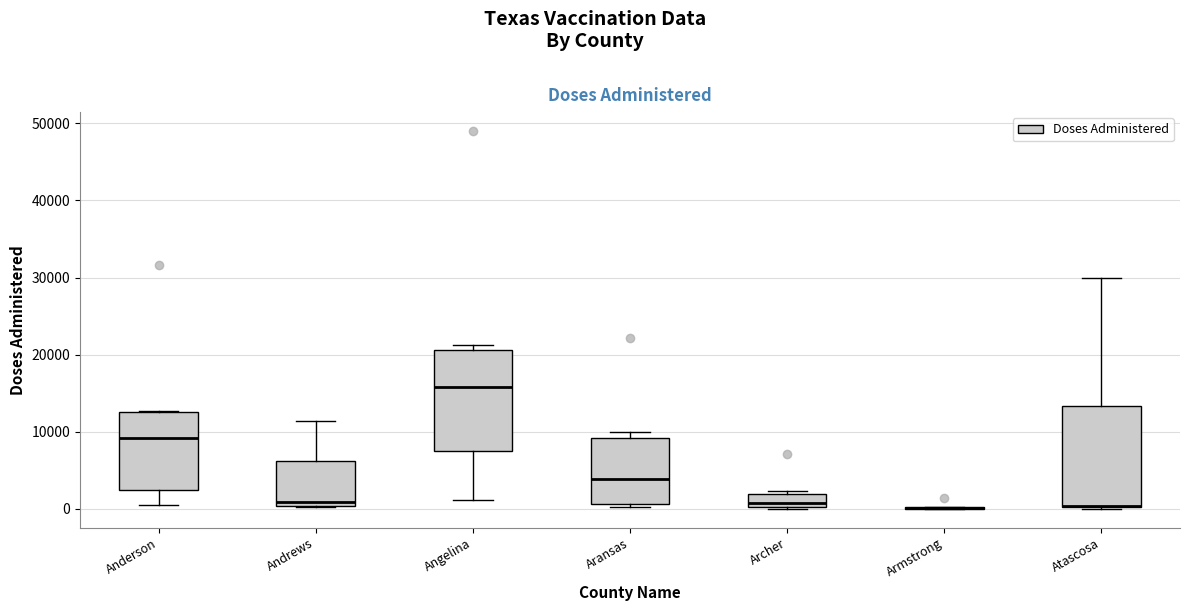

Where is the upper edge of the box for Atascosa on the y-axis? The values are not printed on the chart, so give them approximately, as read against the axis.

13000